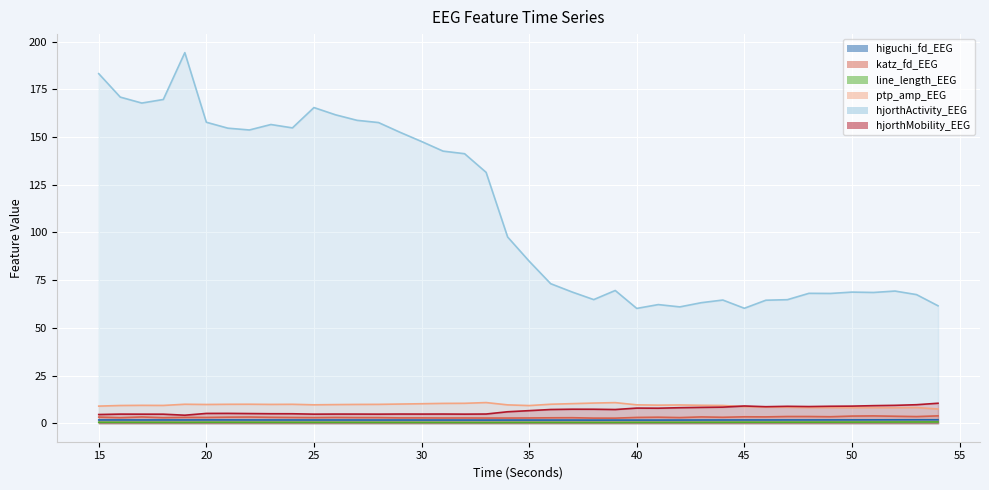

Rank the series at 41 from lowest to highest value.

line_length_EEG, higuchi_fd_EEG, katz_fd_EEG, hjorthMobility_EEG, ptp_amp_EEG, hjorthActivity_EEG